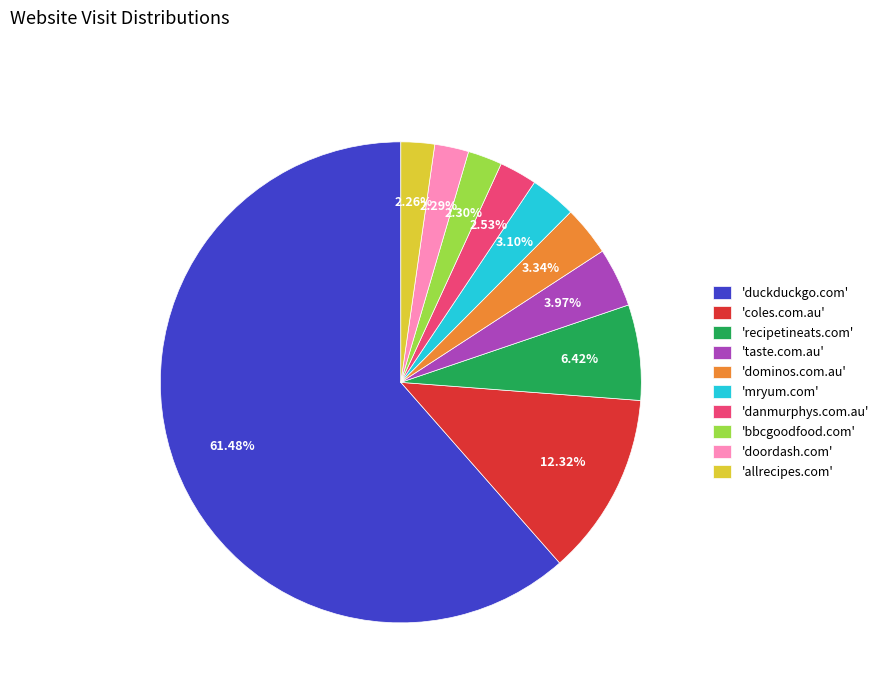

To the nearest percent, what is the average slice percentage?

10%